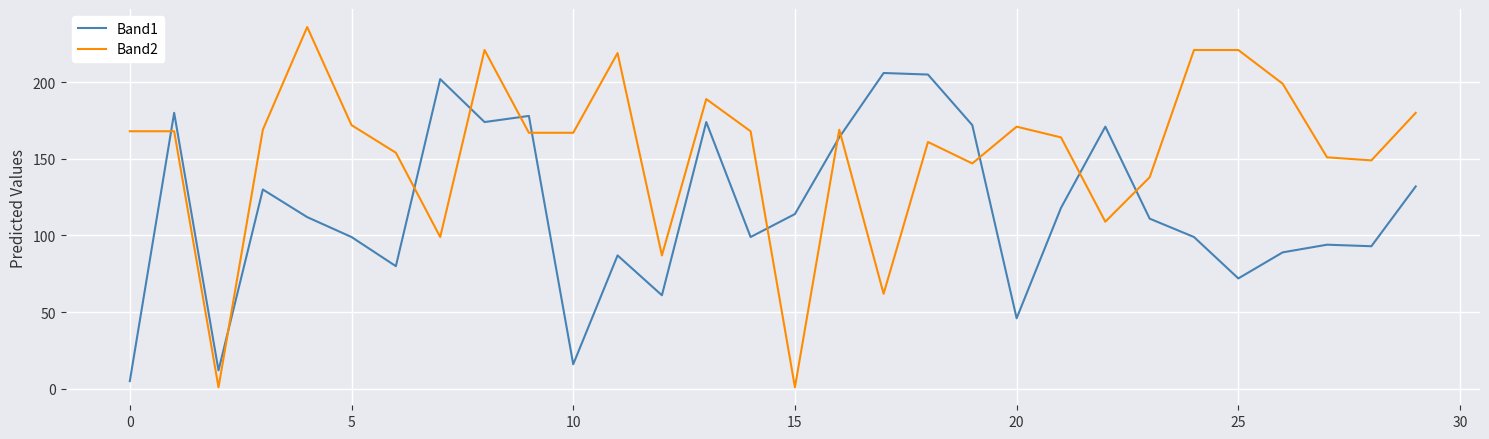

Rank the series by their average value, from lowest to highest.

Band1, Band2